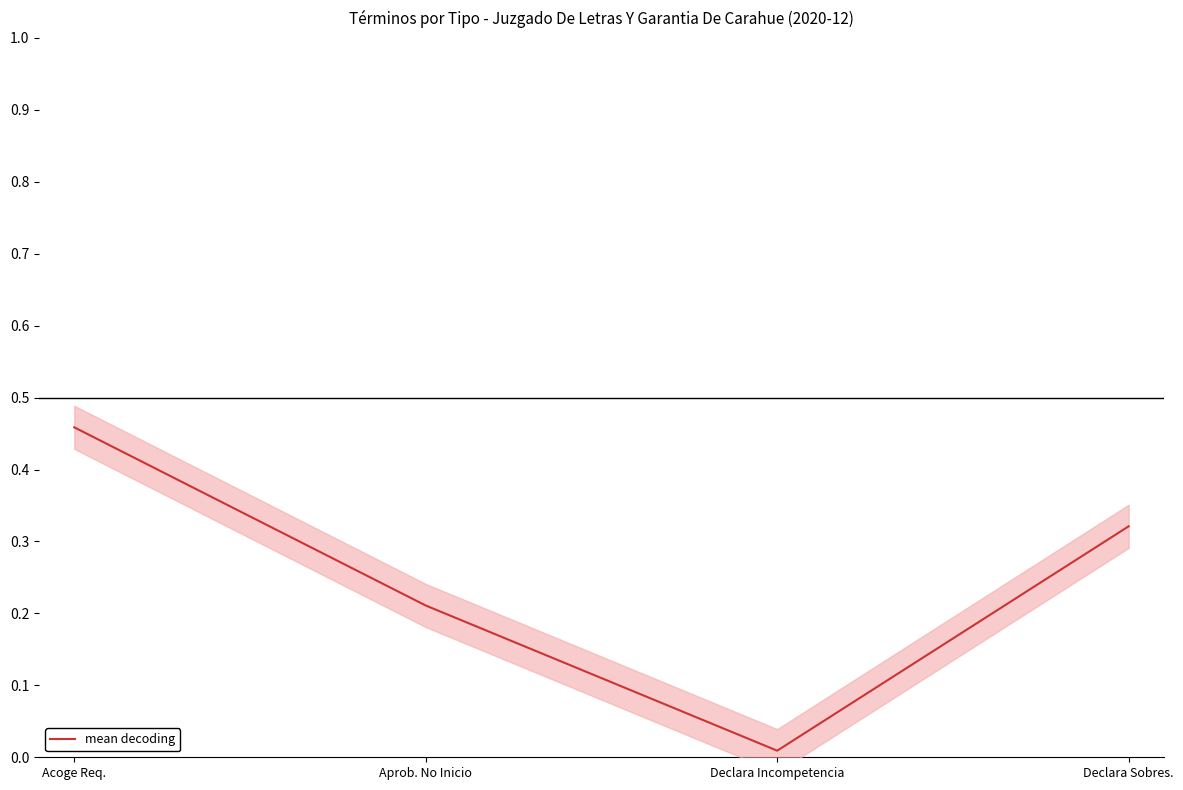

True or false: the data has more than 2 interior local peaks.

False